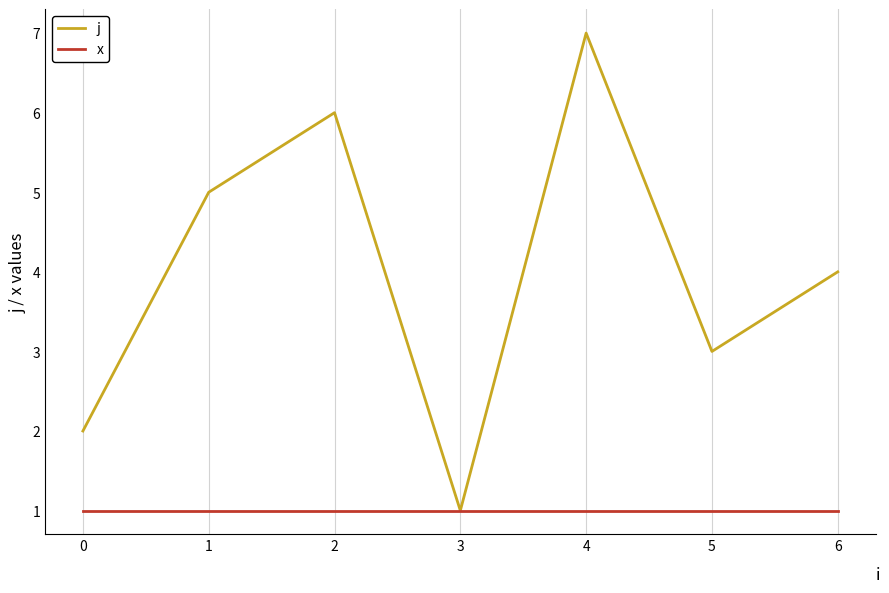

At 5, list the series in order from largest to smallest.

j, x